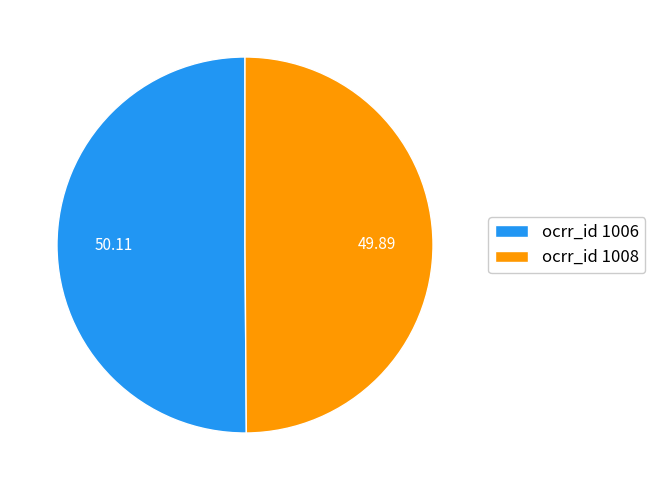

Combined, do ocrr_id 1008 and ocrr_id 1006 account for over 50%?

Yes